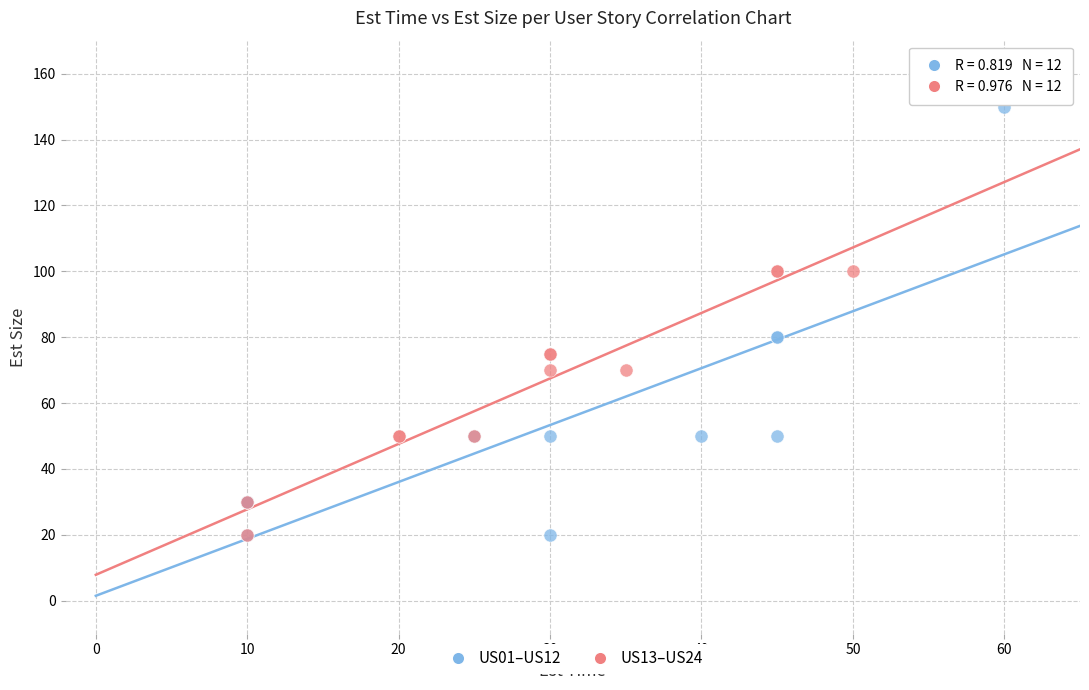

Which series reaches the maximum Y coordinate?

US01–US12